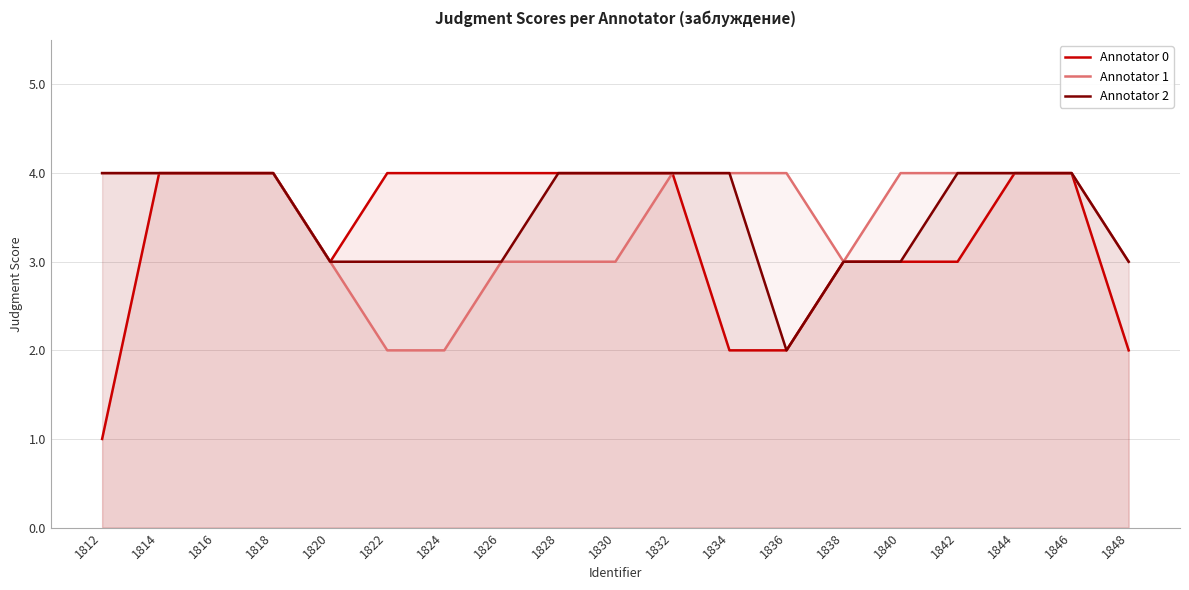

The value of Annotator 1 at 1814 is 4. True or false?

True